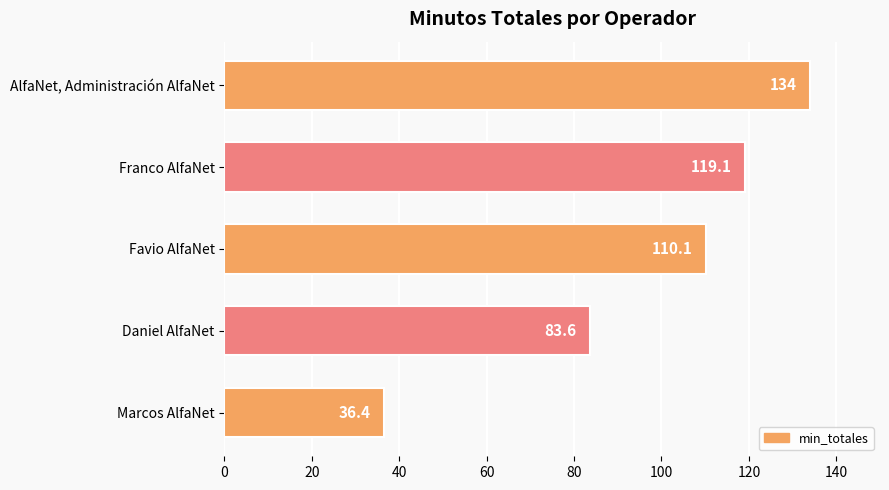

What is the greatest value displayed?

134.0